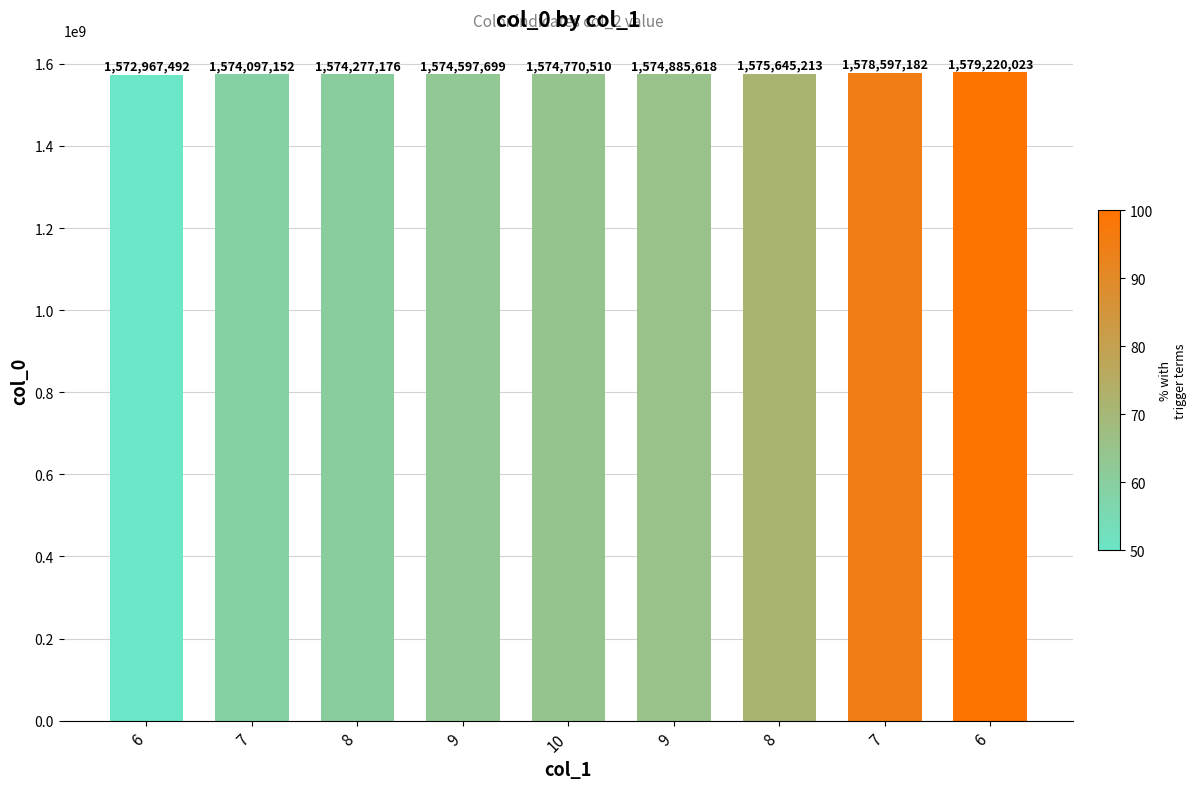

At which category does the chart reach its minimum across all series?

6